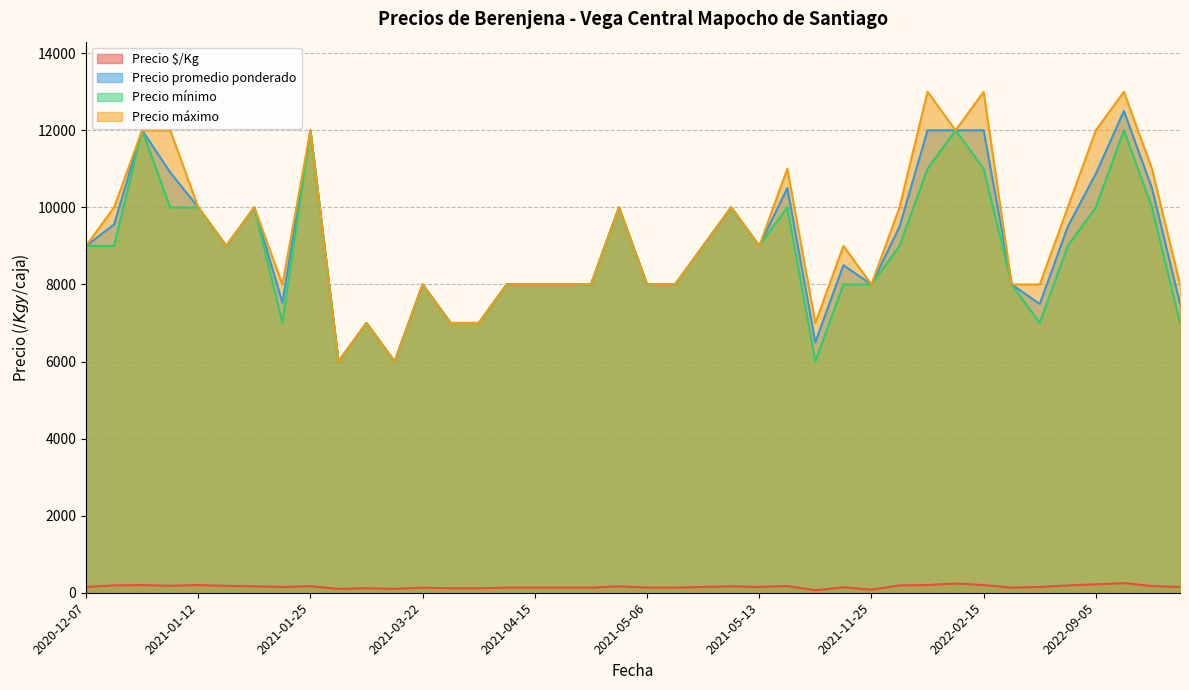

How many interior local peaks does the Precio mínimo series have?

10